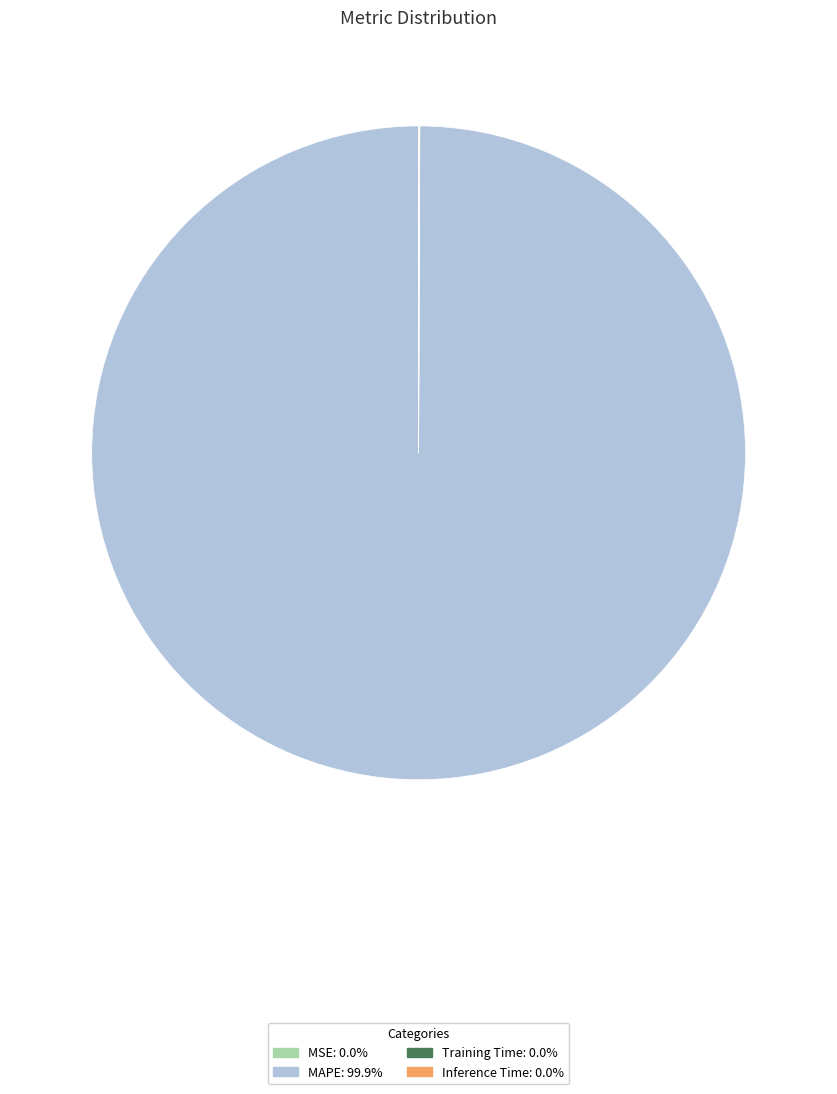

Which slice represents more than half of the pie?

MAPE